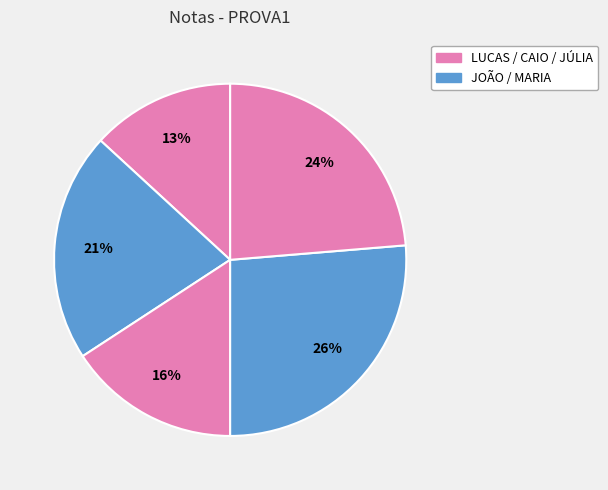

Rank the categories by value from lowest to highest.

LUCAS, CAIO, JOÃO, JÚLIA, MARIA